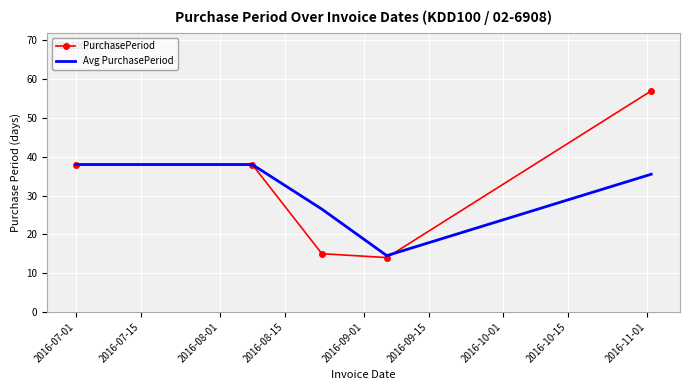

List the series in order of their peak value, highest first.

PurchasePeriod, Avg PurchasePeriod